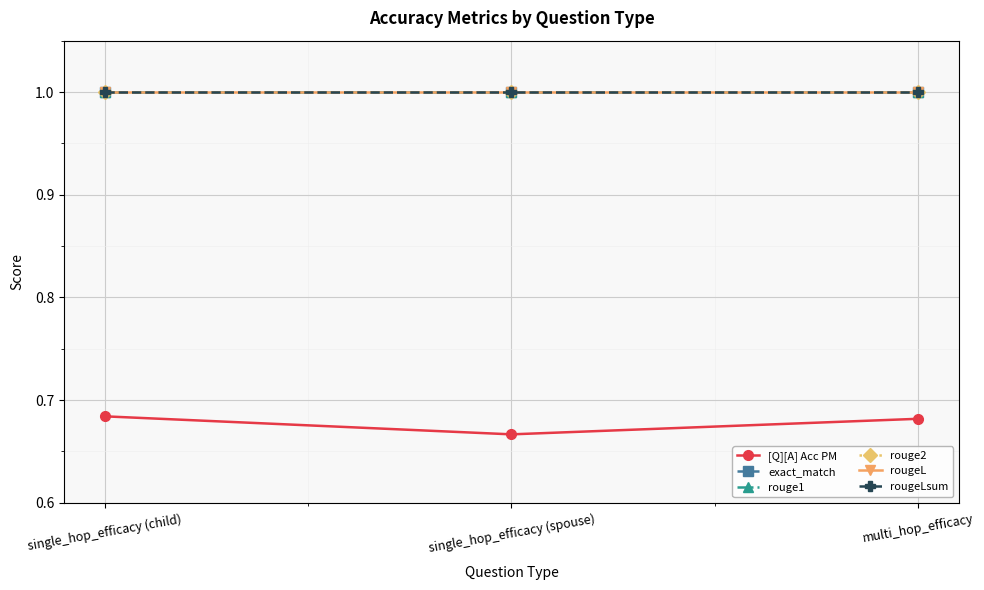

Reading left to right, what are all the values shown in this chart?

[Q][A] Acc PM: single_hop_efficacy (child)=0.7	single_hop_efficacy (spouse)=0.7	multi_hop_efficacy=0.7
exact_match: single_hop_efficacy (child)=1.0	single_hop_efficacy (spouse)=1.0	multi_hop_efficacy=1.0
rouge1: single_hop_efficacy (child)=1.0	single_hop_efficacy (spouse)=1.0	multi_hop_efficacy=1.0
rouge2: single_hop_efficacy (child)=1.0	single_hop_efficacy (spouse)=1.0	multi_hop_efficacy=1.0
rougeL: single_hop_efficacy (child)=1.0	single_hop_efficacy (spouse)=1.0	multi_hop_efficacy=1.0
rougeLsum: single_hop_efficacy (child)=1.0	single_hop_efficacy (spouse)=1.0	multi_hop_efficacy=1.0